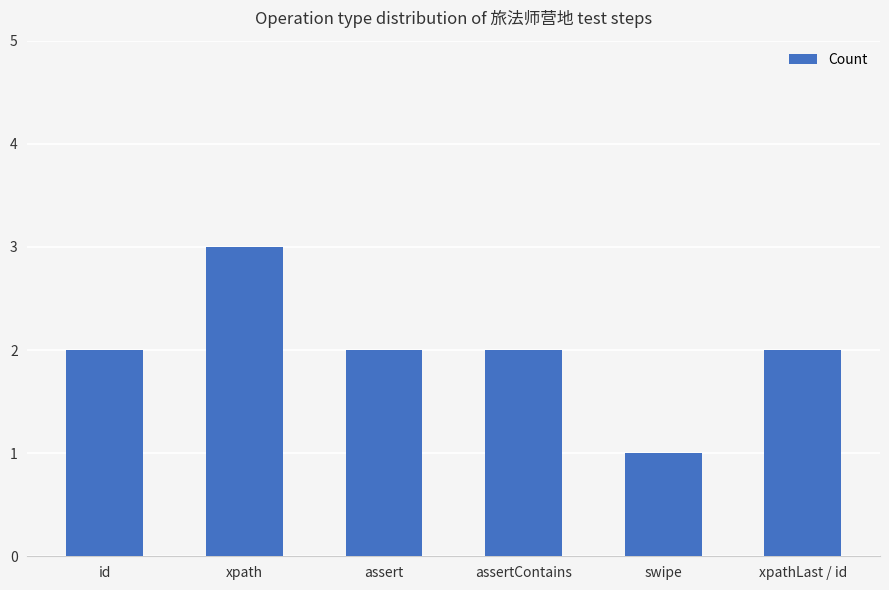

Reading left to right, what are all the values shown in this chart?

id=2	xpath=3	assert=2	assertContains=2	swipe=1	xpathLast / id=2